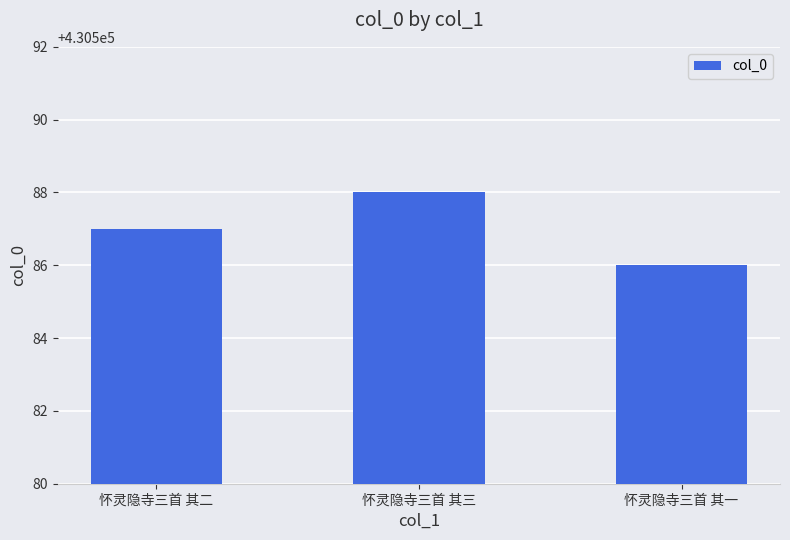

How many series are shown in this chart?

1